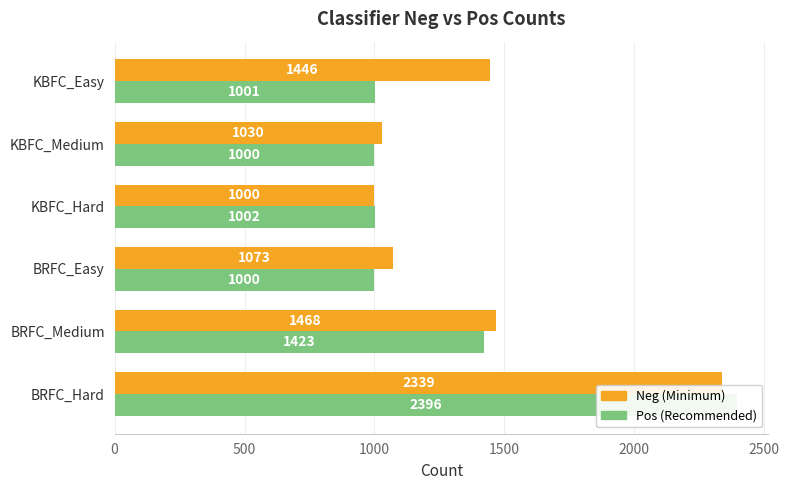

How many values in the Neg series exceed 1446?

2